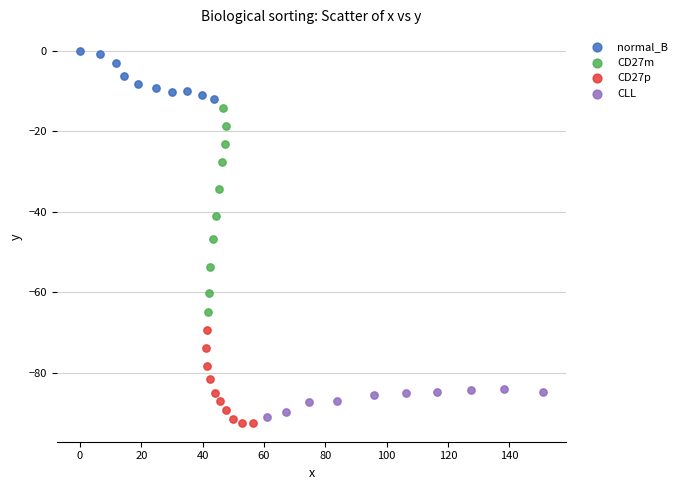

Which series reaches the minimum Y coordinate?

CD27p